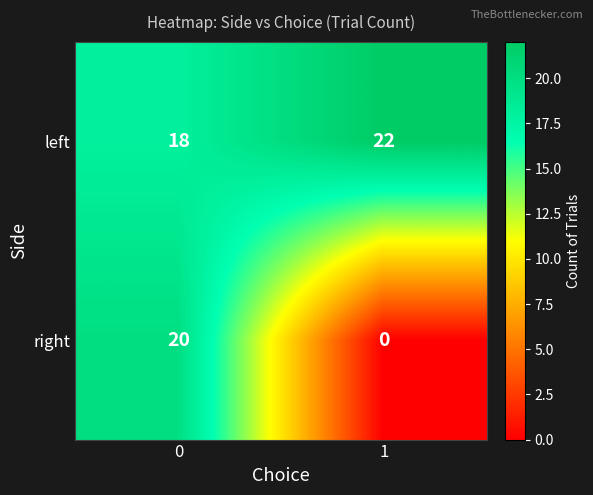

Reading left to right, list all the values displayed in this chart.

left: 0=18	1=22
right: 0=20	1=0